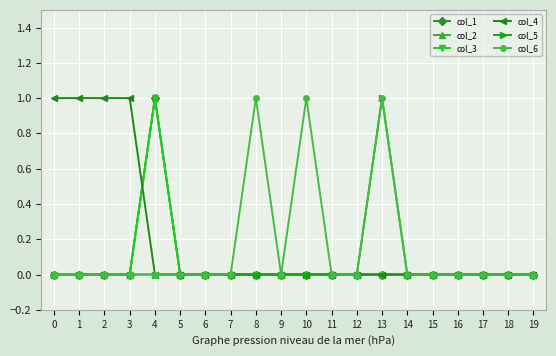

Reading left to right, what are all the values shown in this chart?

col_1: 0=0	1=0	2=0	3=0	4=1	5=0	6=0	7=0	8=0	9=0	10=0	11=0	12=0	13=0	14=0	15=0	16=0	17=0	18=0	19=0
col_2: 0=0	1=0	2=0	3=0	4=1	5=0	6=0	7=0	8=0	9=0	10=0	11=0	12=0	13=0	14=0	15=0	16=0	17=0	18=0	19=0
col_3: 0=0	1=0	2=0	3=0	4=1	5=0	6=0	7=0	8=0	9=0	10=0	11=0	12=0	13=0	14=0	15=0	16=0	17=0	18=0	19=0
col_4: 0=1	1=1	2=1	3=1	4=0	5=0	6=0	7=0	8=0	9=0	10=0	11=0	12=0	13=0	14=0	15=0	16=0	17=0	18=0	19=0
col_5: 0=0	1=0	2=0	3=0	4=0	5=0	6=0	7=0	8=0	9=0	10=0	11=0	12=0	13=1	14=0	15=0	16=0	17=0	18=0	19=0
col_6: 0=0	1=0	2=0	3=0	4=0	5=0	6=0	7=0	8=1	9=0	10=1	11=0	12=0	13=1	14=0	15=0	16=0	17=0	18=0	19=0